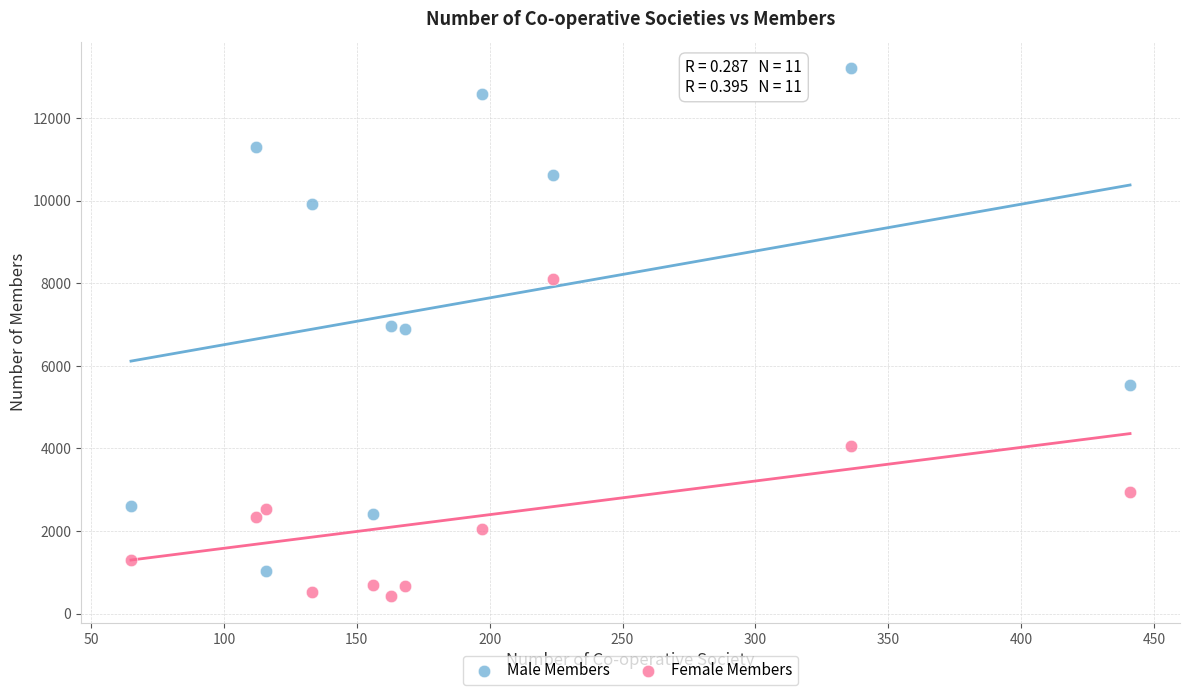

Which series has the widest spread of Y values?

Male Members